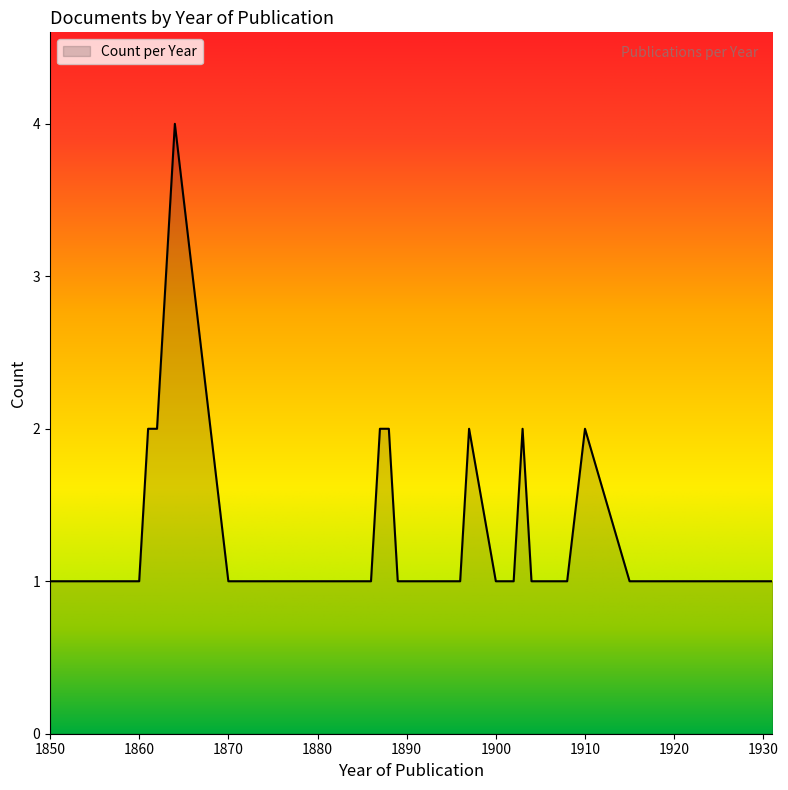

What is the greatest value displayed?

4